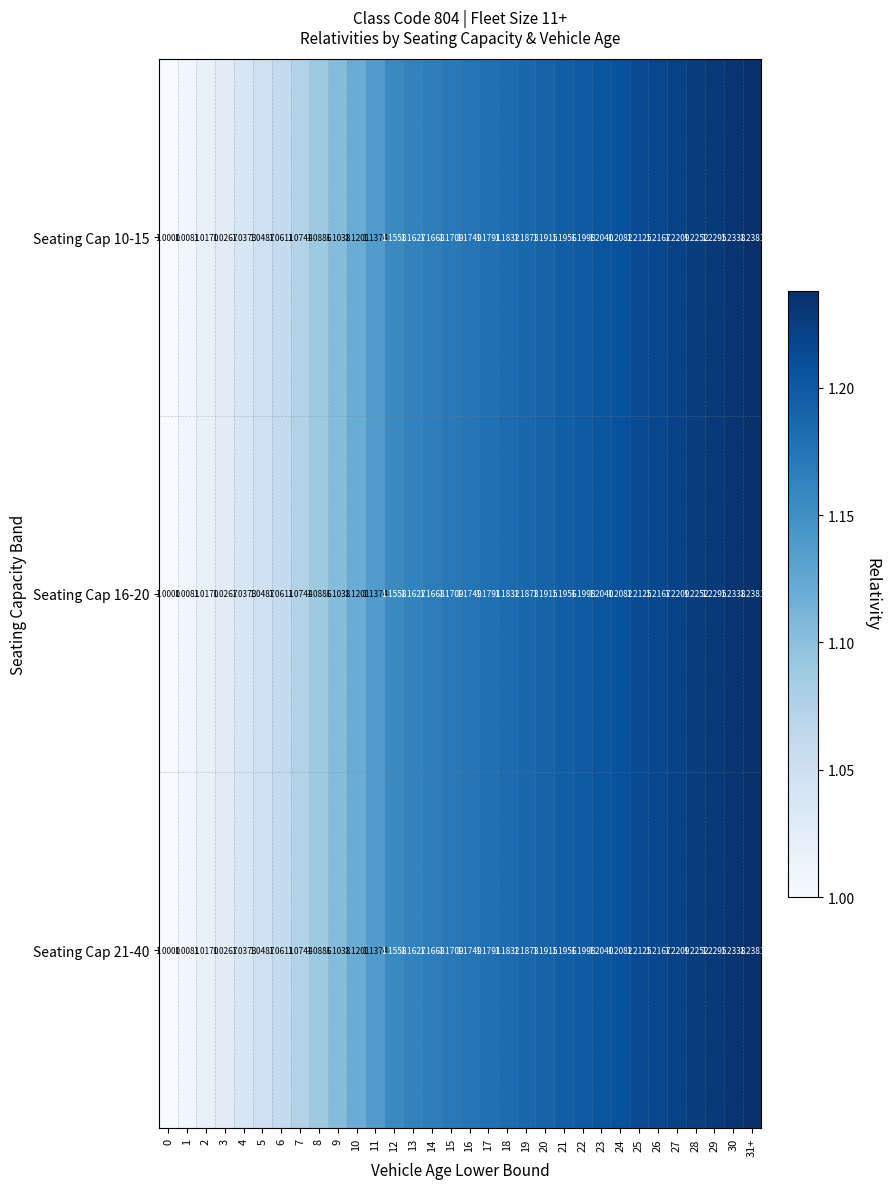

At which category is the sum across all series the highest?

31+